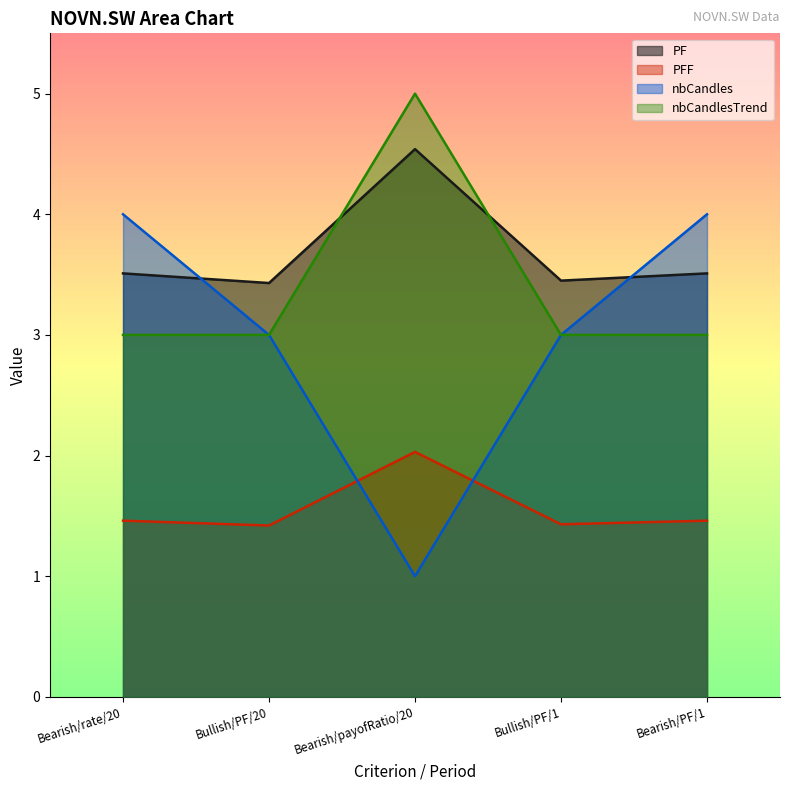

List the series in order of their peak value, lowest first.

PFF, nbCandles, PF, nbCandlesTrend